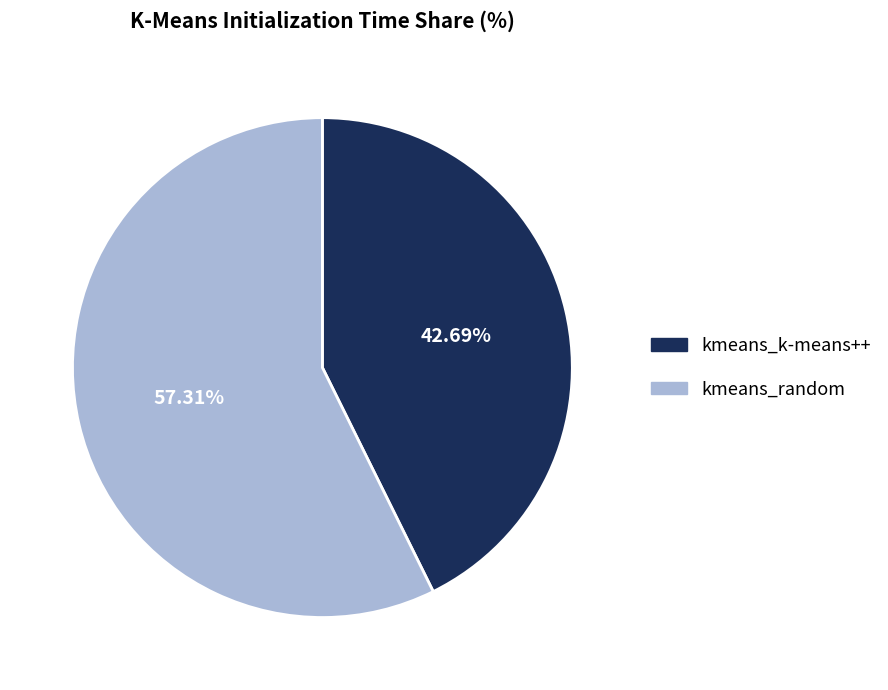

Which category accounts for the majority?

kmeans_random